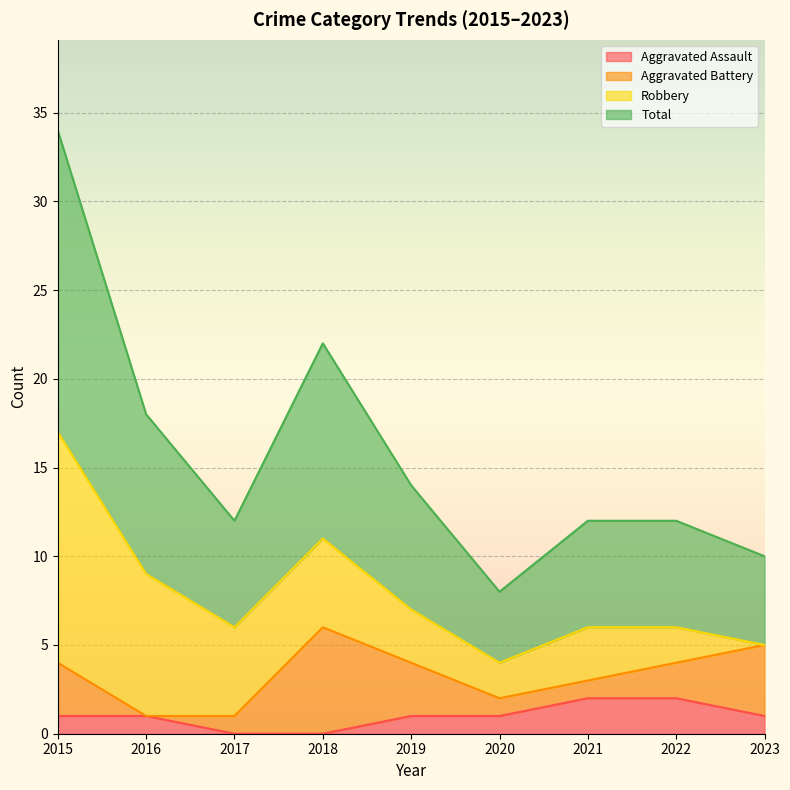

Which series changed the most between 2015 and 2018?

Total